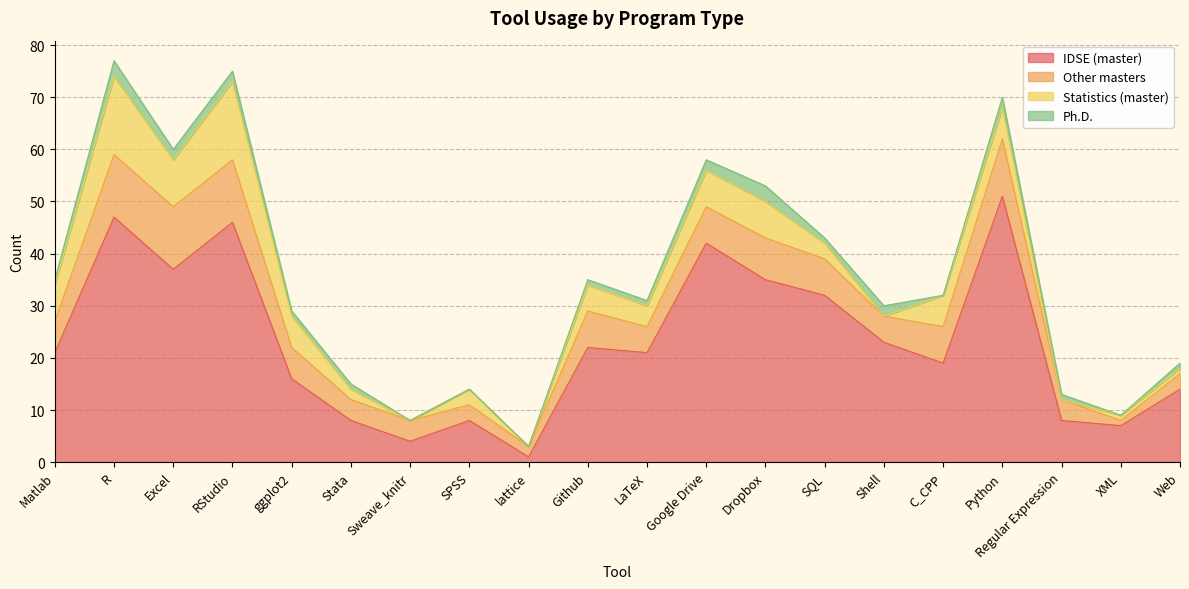

How many values in the Ph.D. series exceed 1?

7